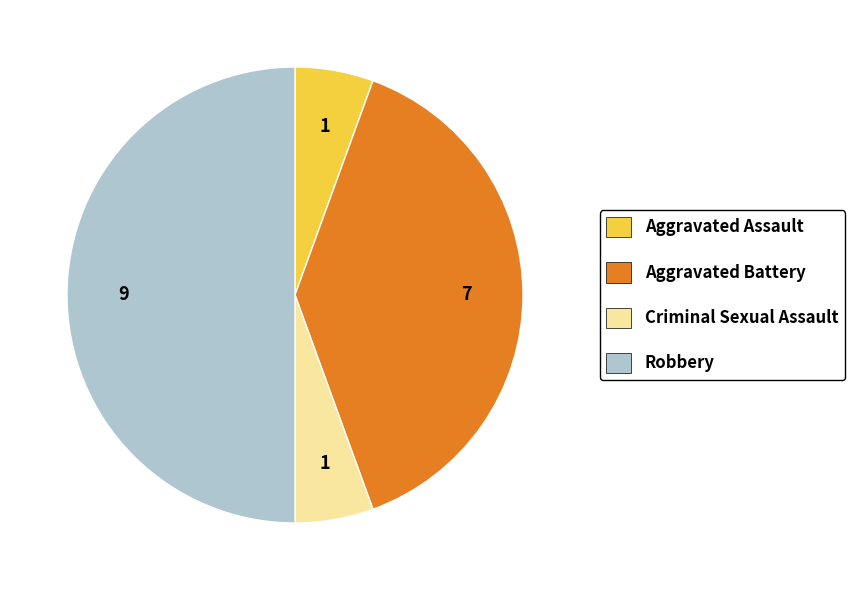

Do Aggravated Battery and Aggravated Assault together represent more than half of the pie?

No